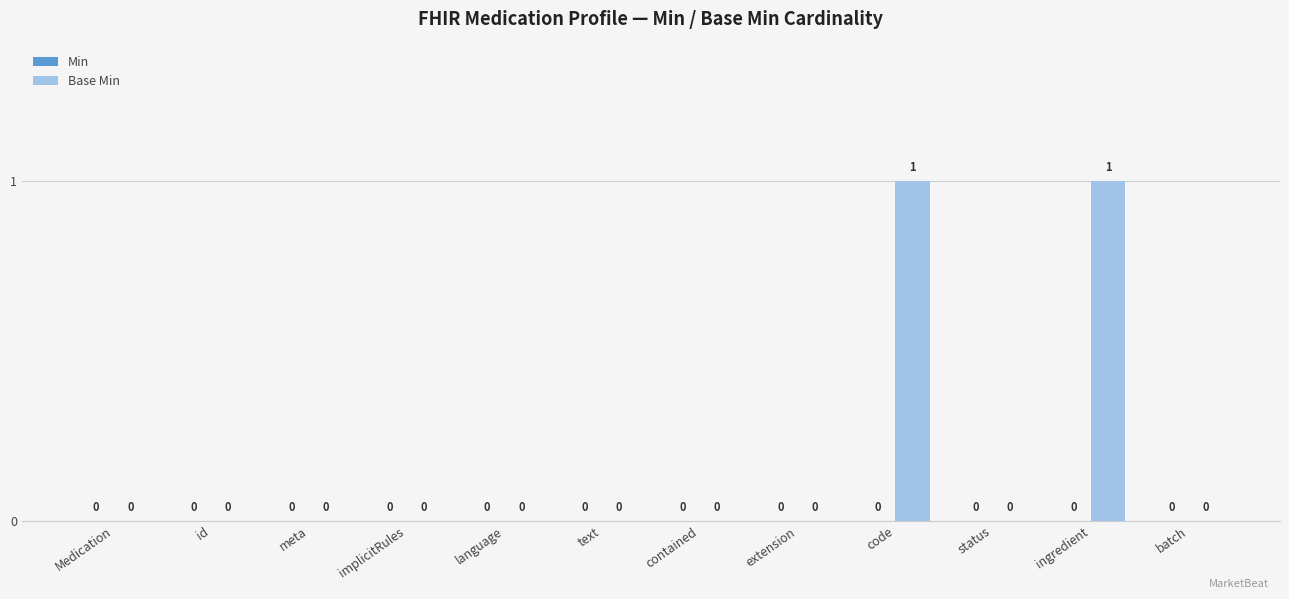

Which has a higher value, batch or code?

code